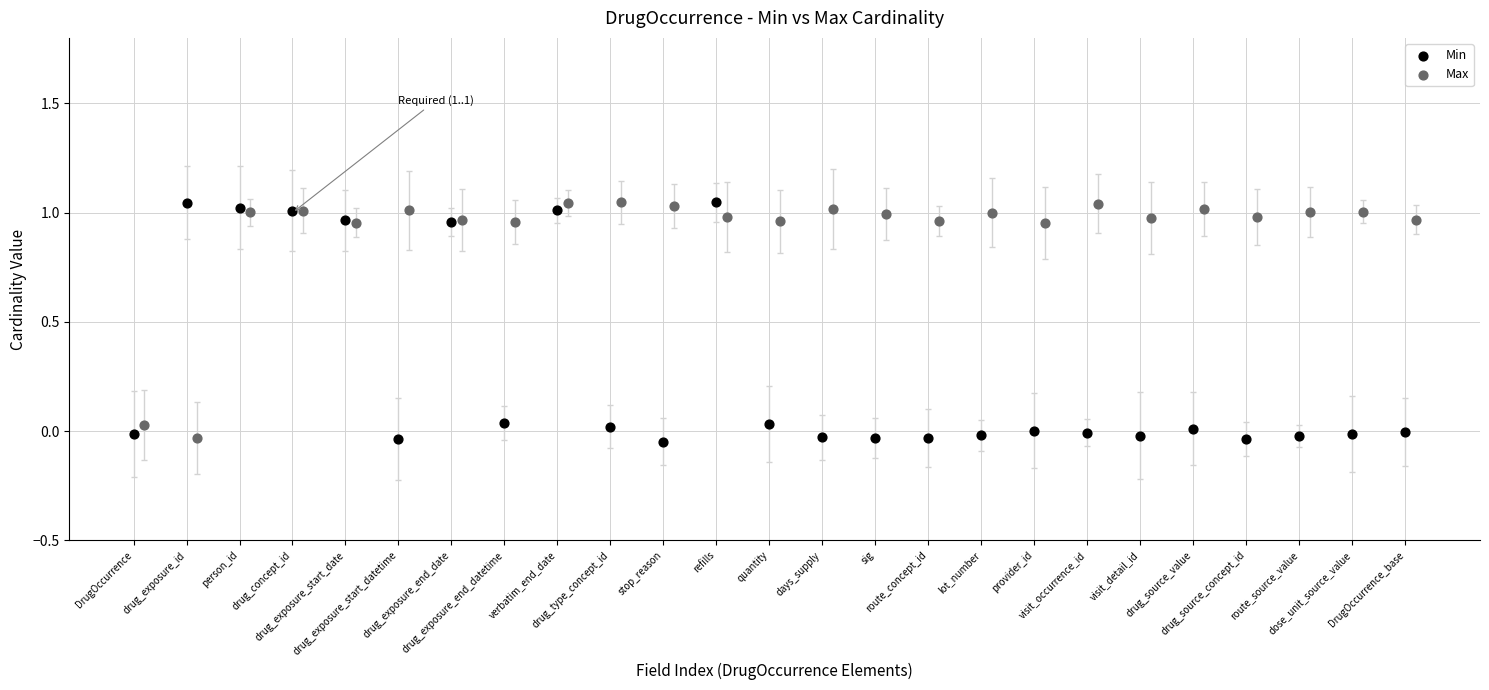

What are all the series names shown in the legend?

Min, Max